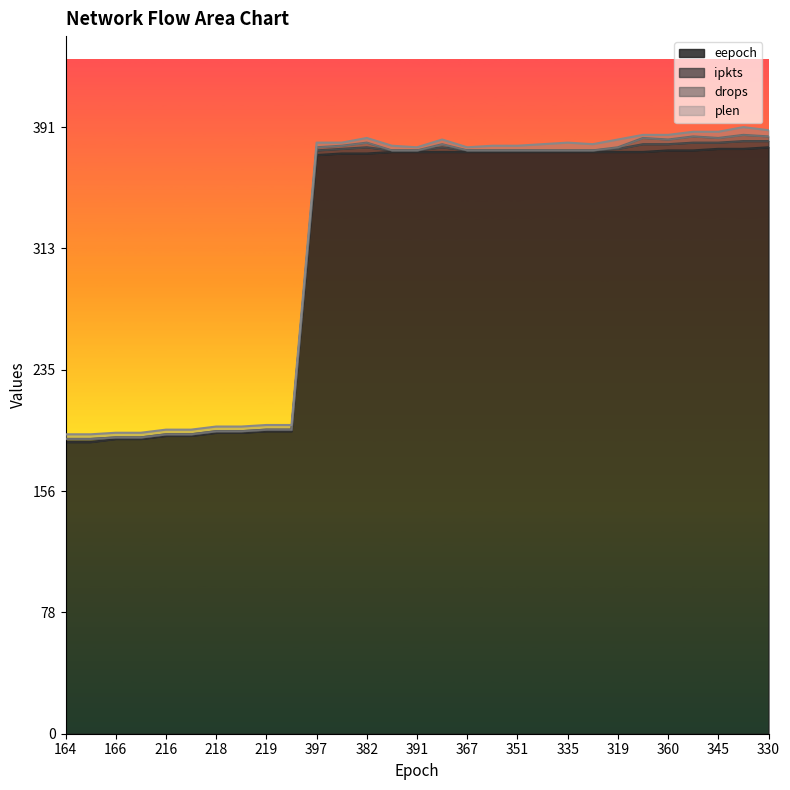

Count the plen values in the range 3 to 4.

22